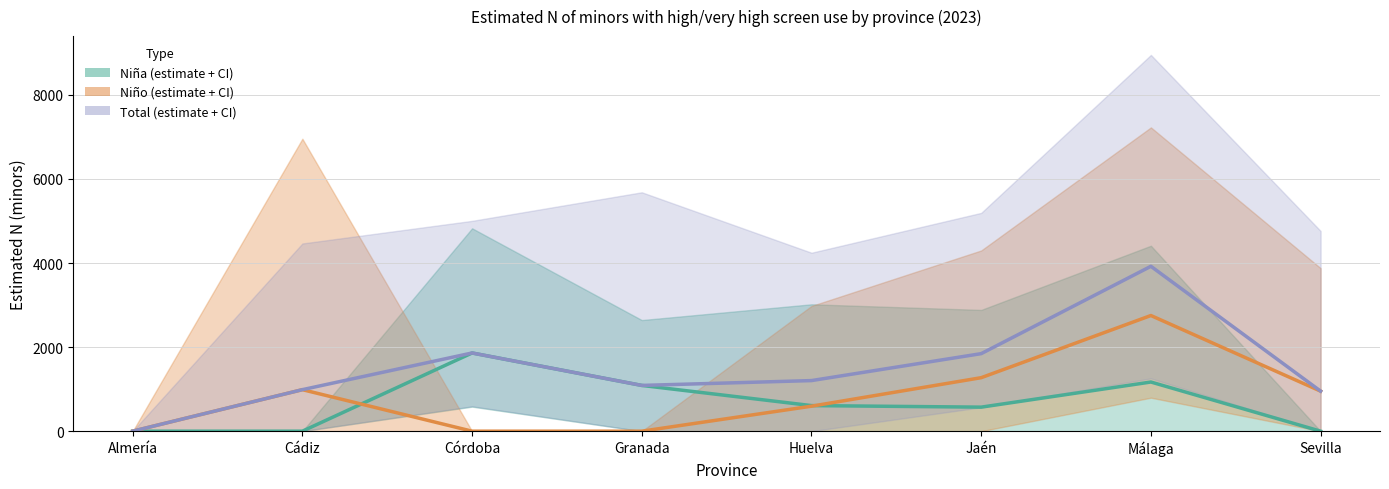

What is the maximum value for Niña?

1861